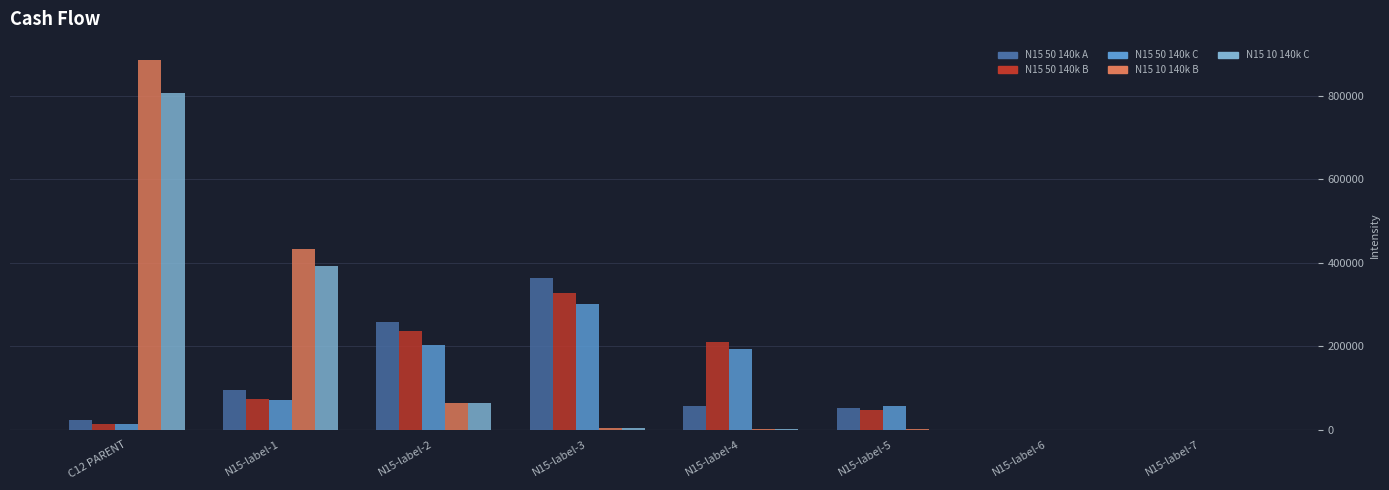

At which category is the sum across all series the highest?

C12 PARENT